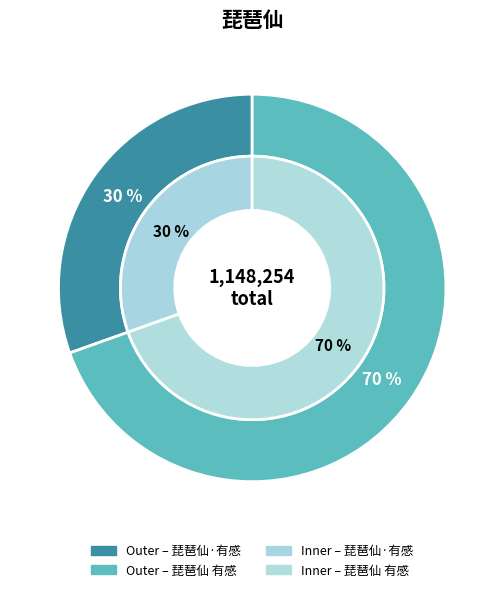

What is the total percentage of 琵琶仙·有感 and 琵琶仙 有感?

100.0%